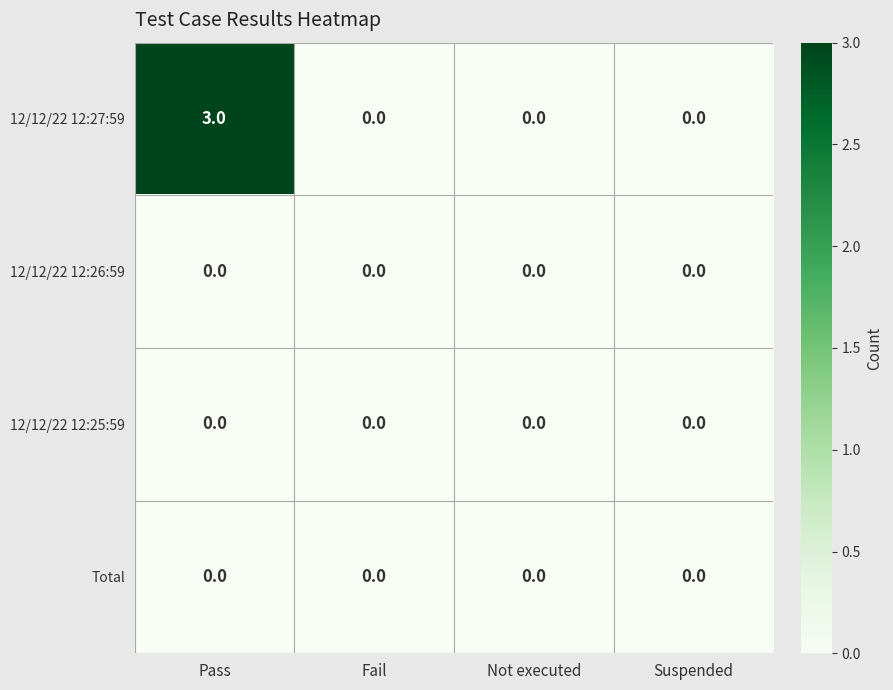

How many data points in 12/12/22 12:27:59 are above 0?

1